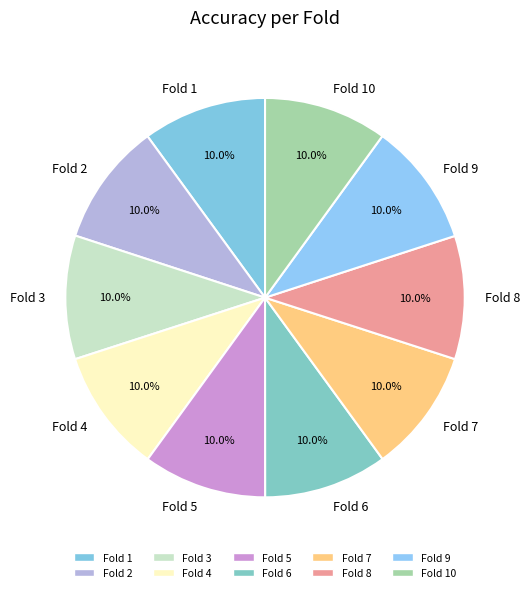

Combined, do Fold 7 and Fold 2 account for over 50%?

No